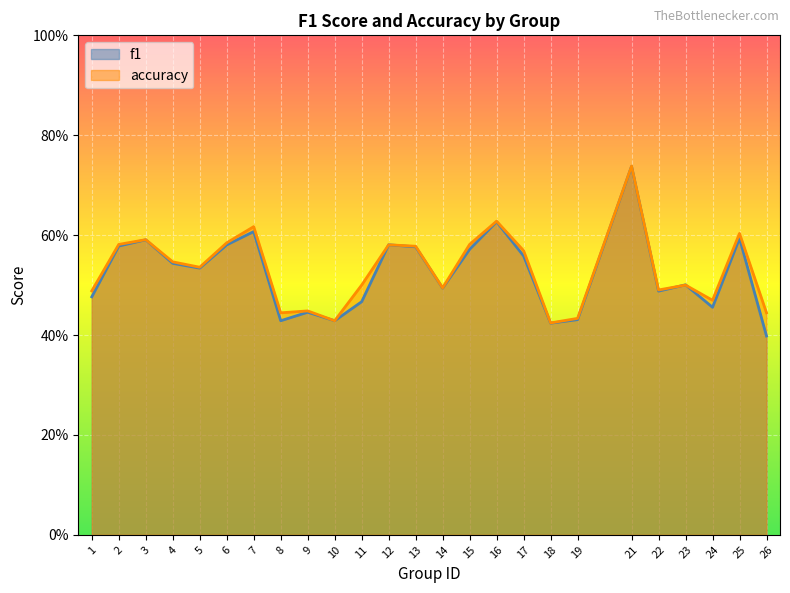

What is the value of the accuracy point at the 8th from the left?

0.4